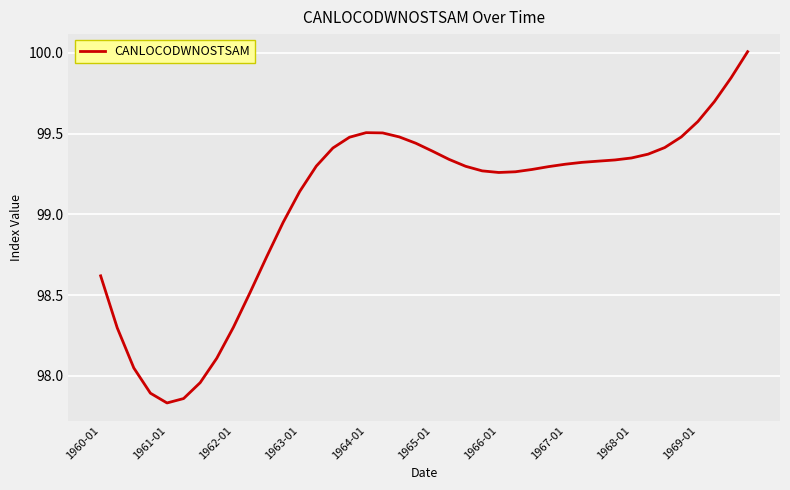

What is the greatest value displayed?

100.0